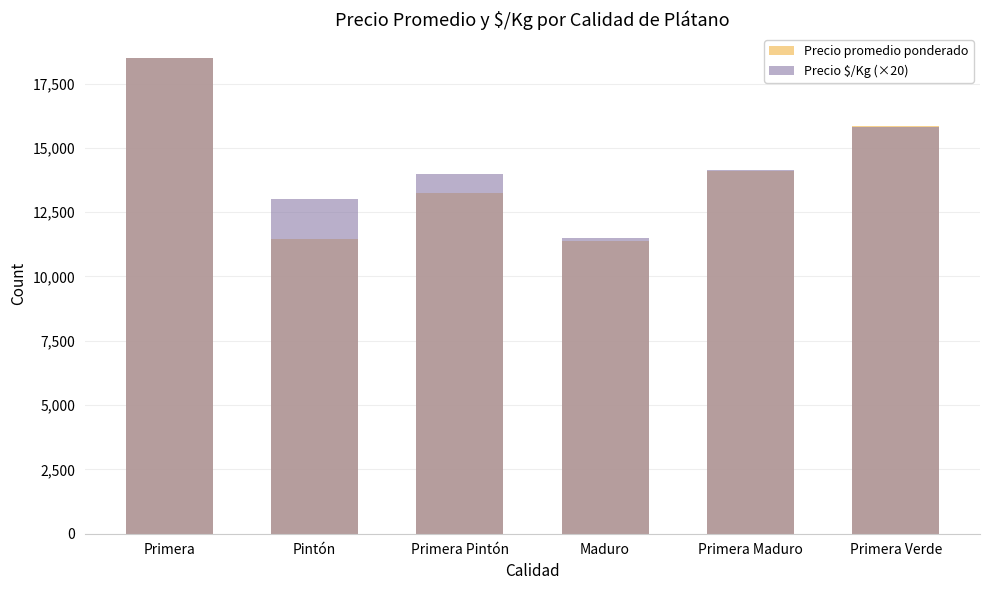

Reading left to right, extract all data points from this chart.

Precio promedio ponderado: Primera=18500	Pintón=11474	Primera Pintón=13243	Maduro=11373	Primera Maduro=14113	Primera Verde=15833
Precio $/Kg (×20): Primera=18500	Pintón=13020	Primera Pintón=14000	Maduro=11500	Primera Maduro=14140	Primera Verde=15820